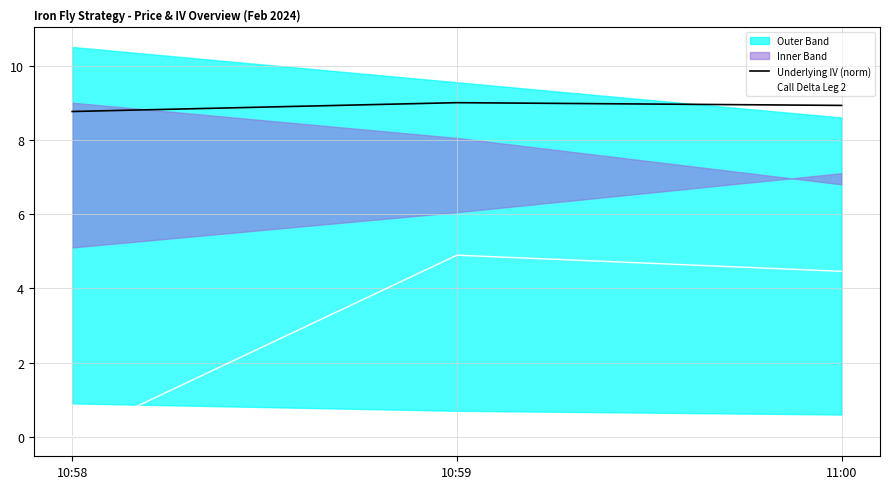

What is the value of the Underlying IV (norm) point at the 2nd from the left?

9.0